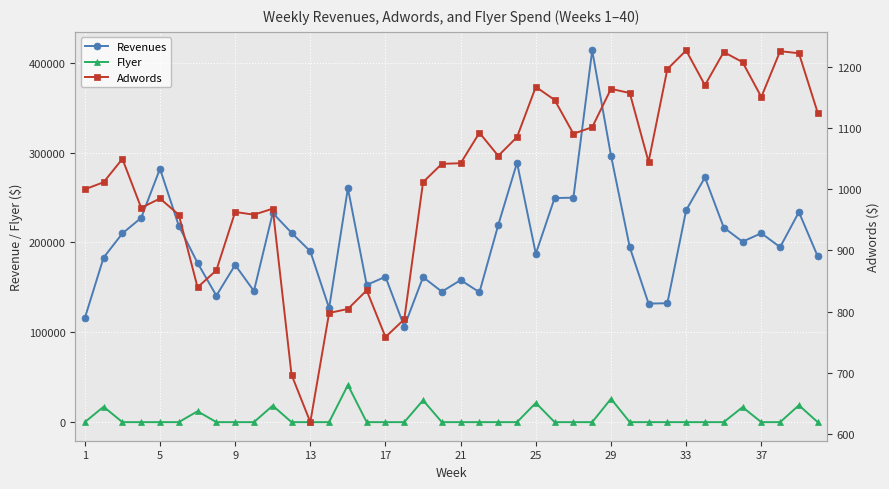

What is the difference between the maximum and minimum values in the Revenues series?

307422.6